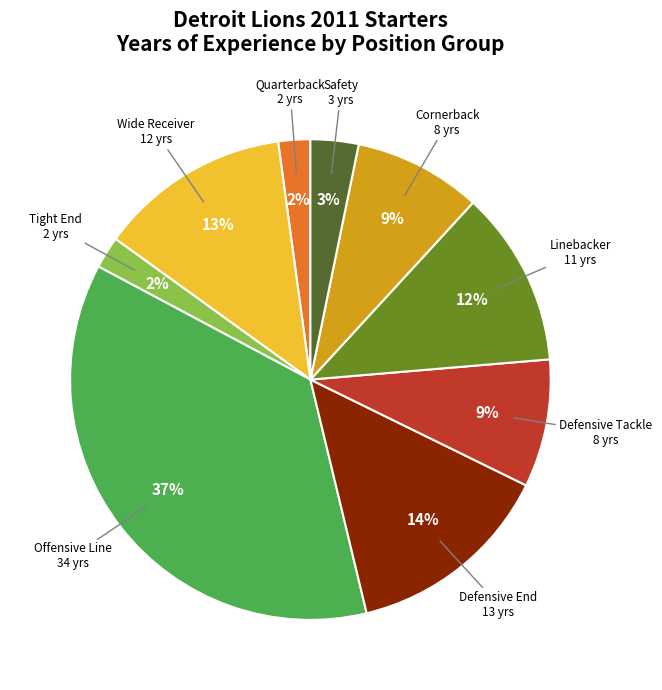

To the nearest percent, what is the average slice percentage?

11%